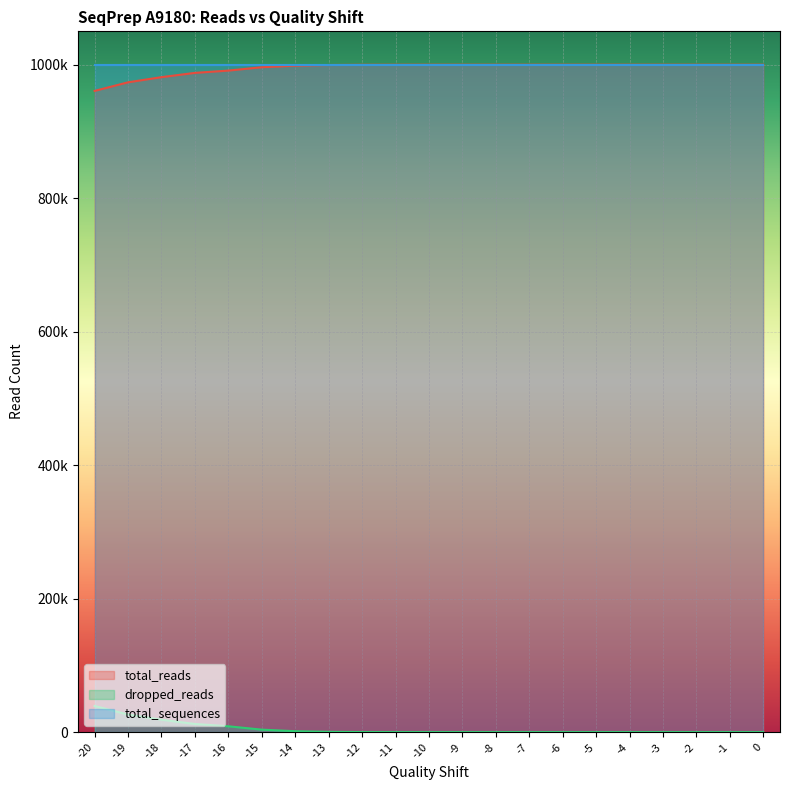

Which series has the widest spread of values?

total_reads